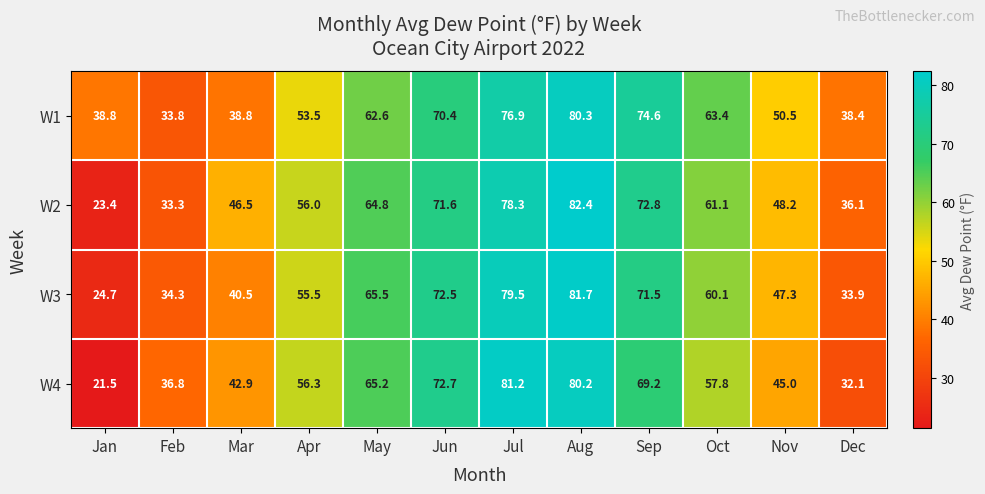

Rank the series by their maximum value, from highest to lowest.

W2, W3, W4, W1